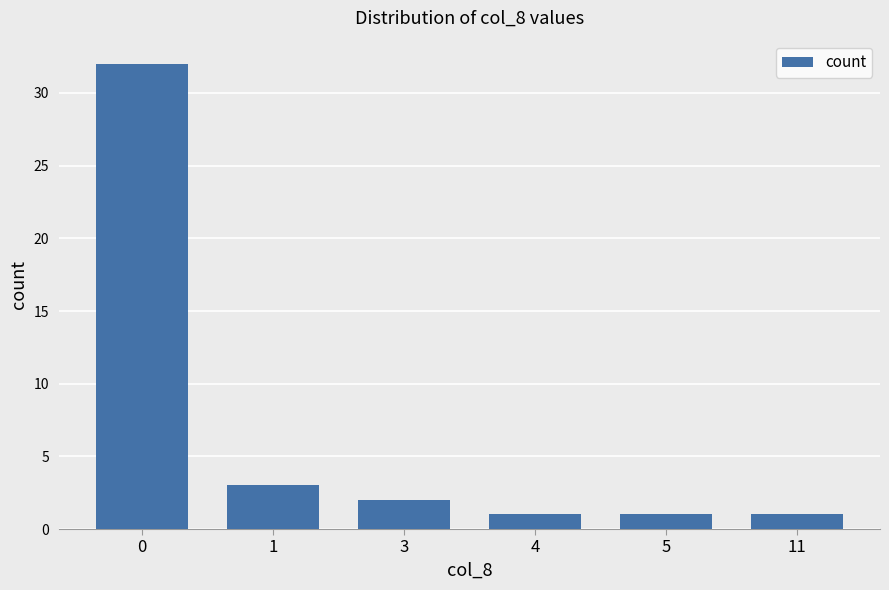

What is the maximum value shown in the chart?

32